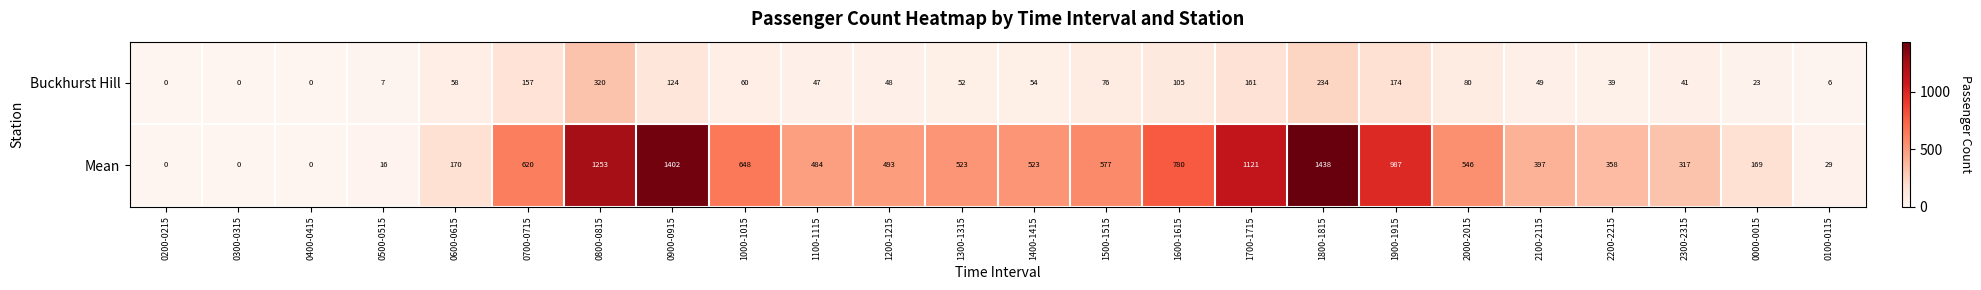

What is the difference between the maximum and minimum values in the Buckhurst Hill series?

320